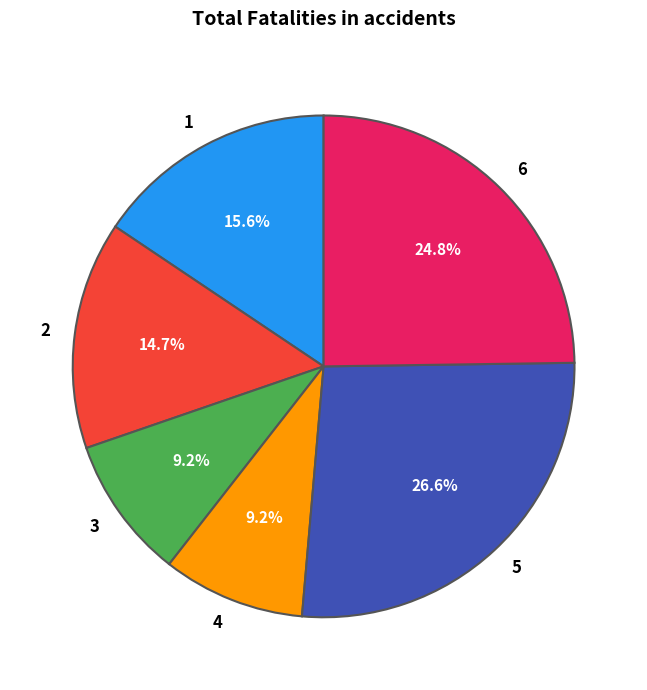

Is the sum of 1 and 5 greater than half?

No